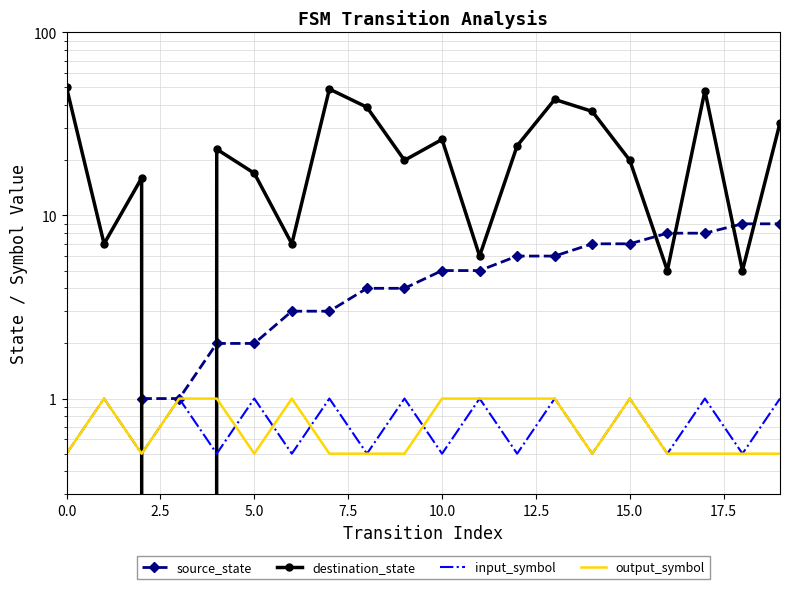

What is the label of the 2nd point from the right?

18